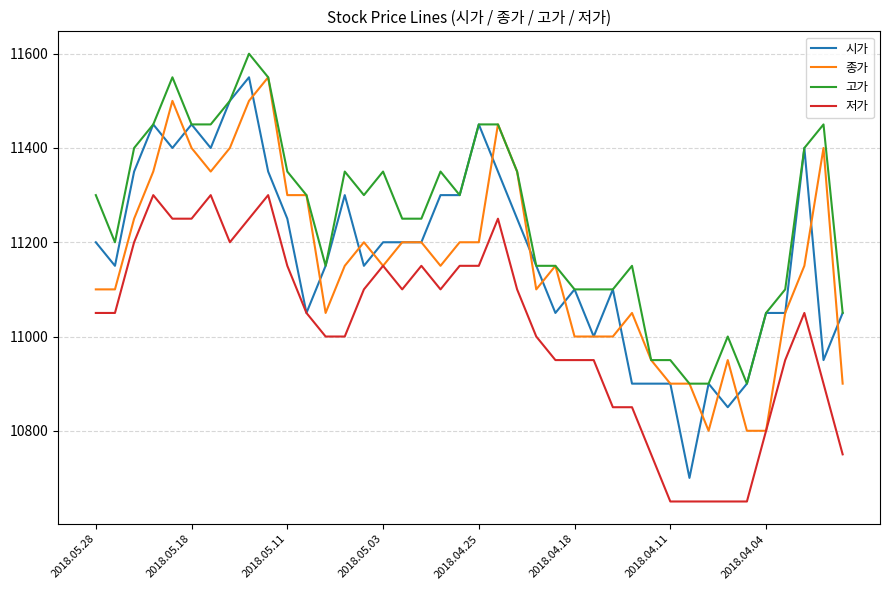

True or false: 고가 and 저가 intersect in this chart.

False